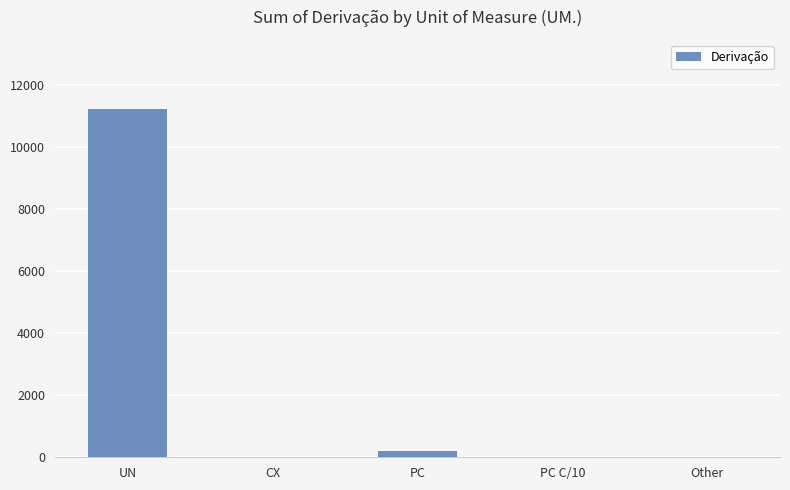

Which label corresponds to the largest value in the chart?

UN